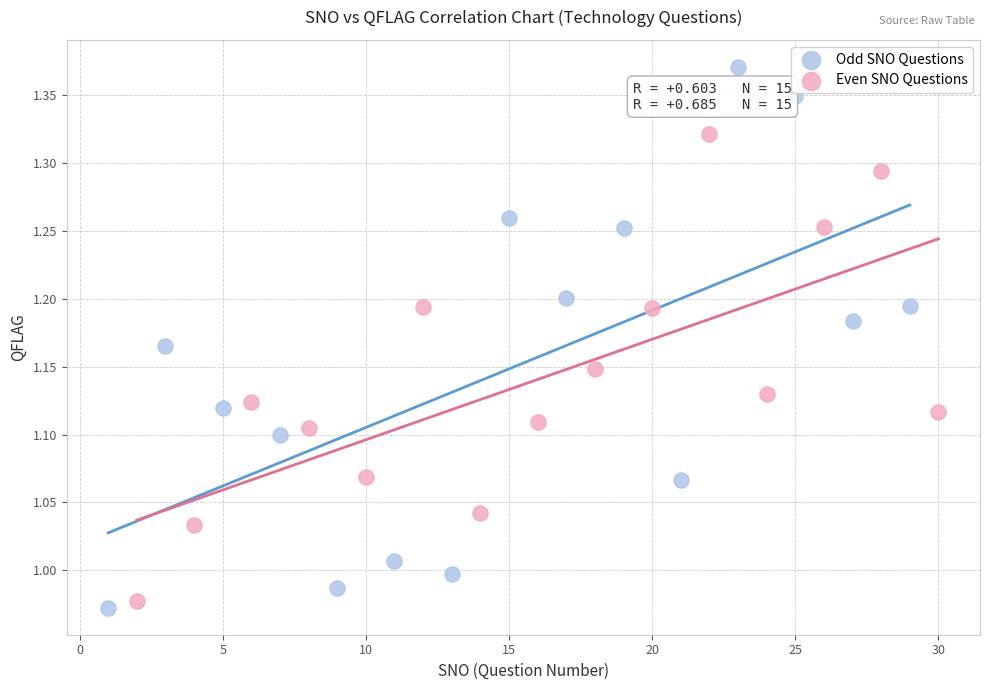

Which series has the widest spread of Y values?

Odd SNO Questions